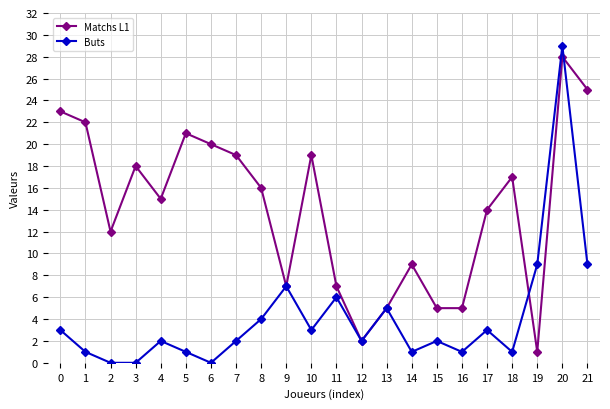

How many lines are shown in the chart?

2